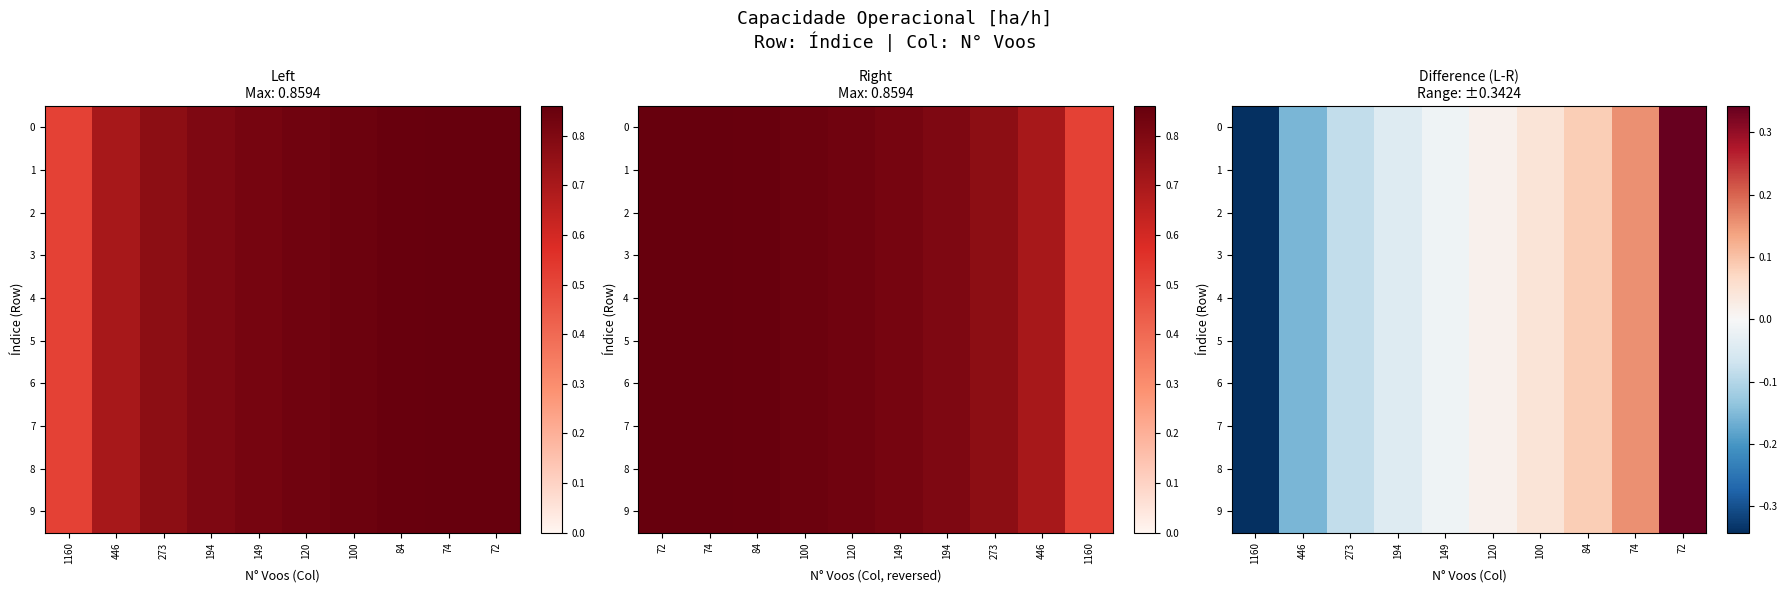

Where is 2 nearest to the value 0?

149